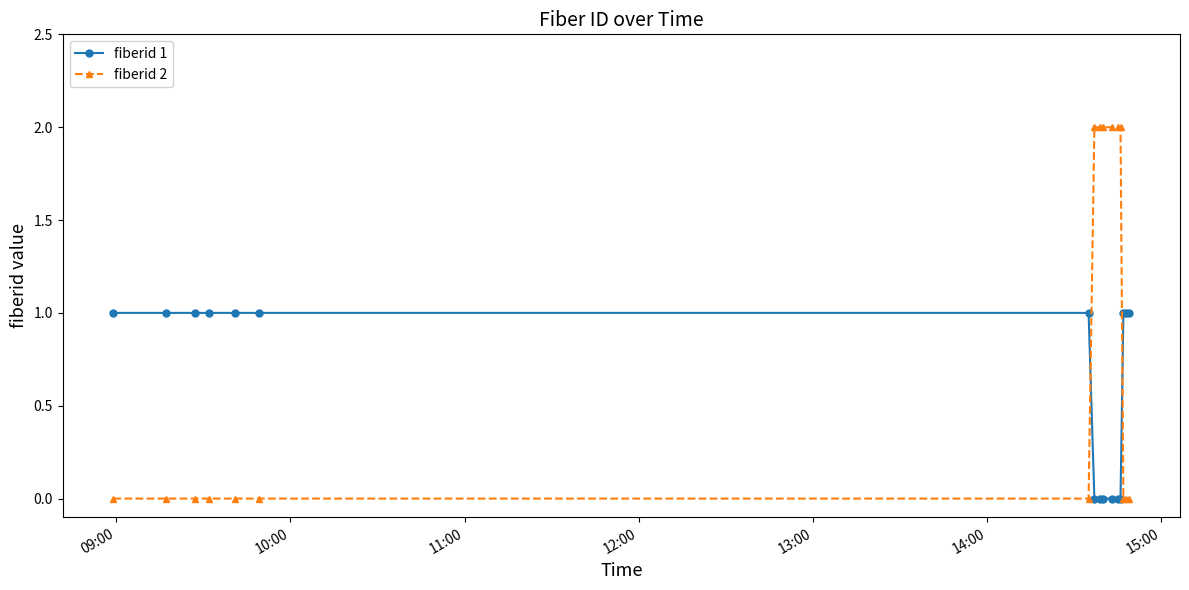

Which series has the widest spread of values?

fiberid 2